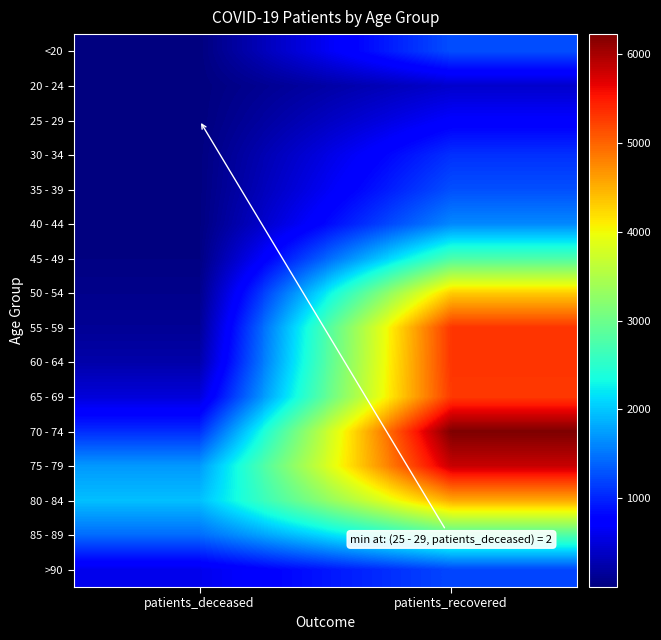

At how many categories does at least one series exceed 2465?

1